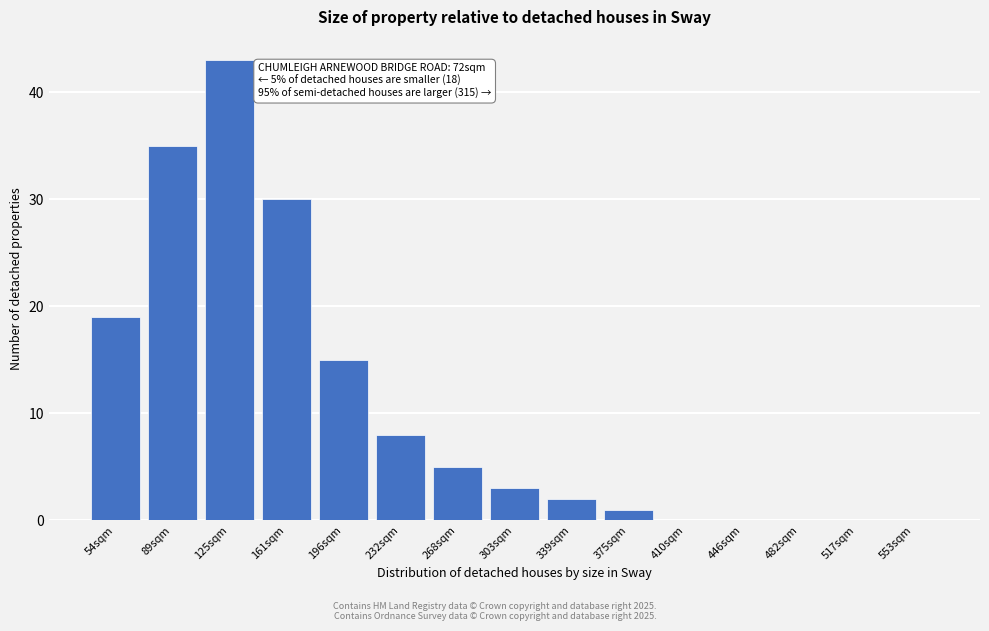

Reading left to right, what are all the values shown in this chart?

54sqm=19	89sqm=35	125sqm=43	161sqm=30	196sqm=15	232sqm=8	268sqm=5	303sqm=3	339sqm=2	375sqm=1	410sqm=0	446sqm=0	482sqm=0	517sqm=0	553sqm=0